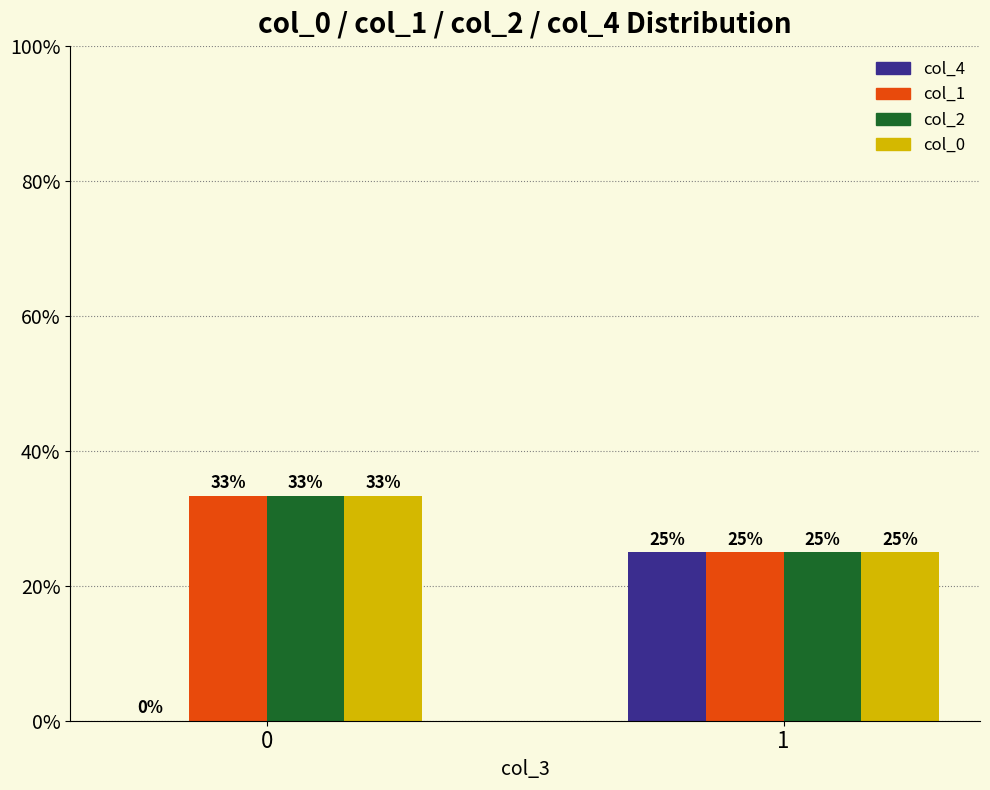

Is it true that col_4 equals -9.7 at 0?

False